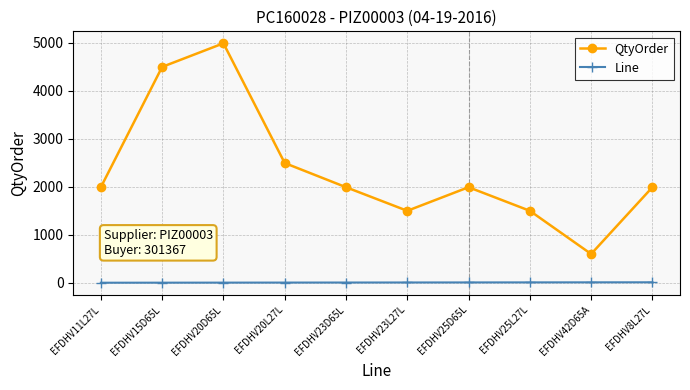

Is it true that QtyOrder equals 811 at EFDHV23D65L?

False